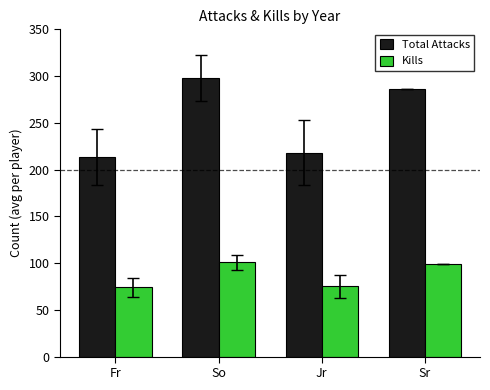

Is the value of Total Attacks at Sr greater than the value of Kills at Jr?

Yes